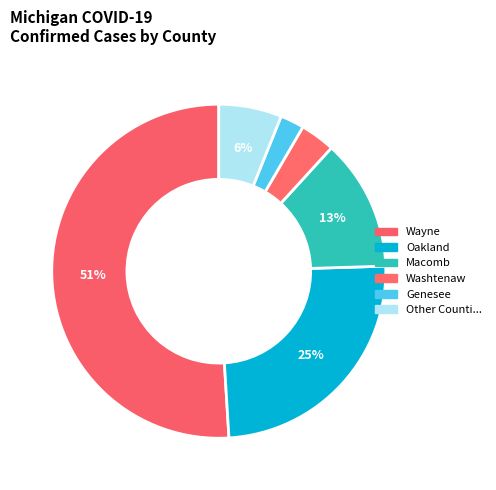

How many segments does this pie chart have?

6